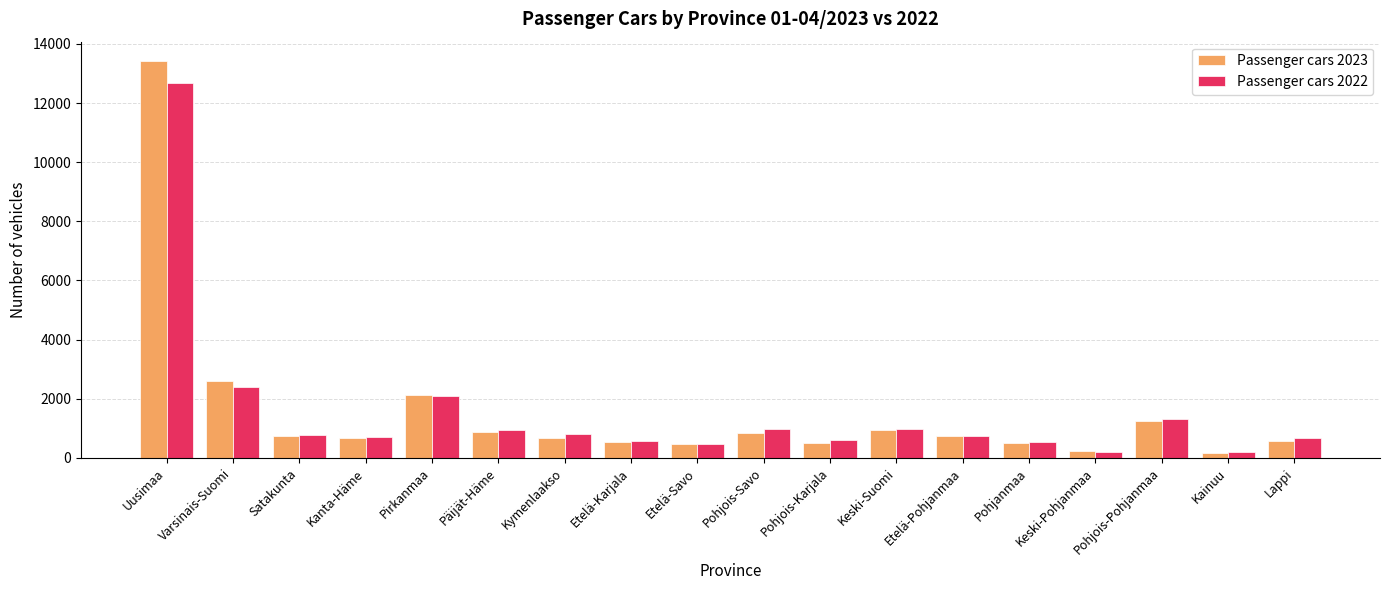

What position from the left is Etelä-Karjala?

8